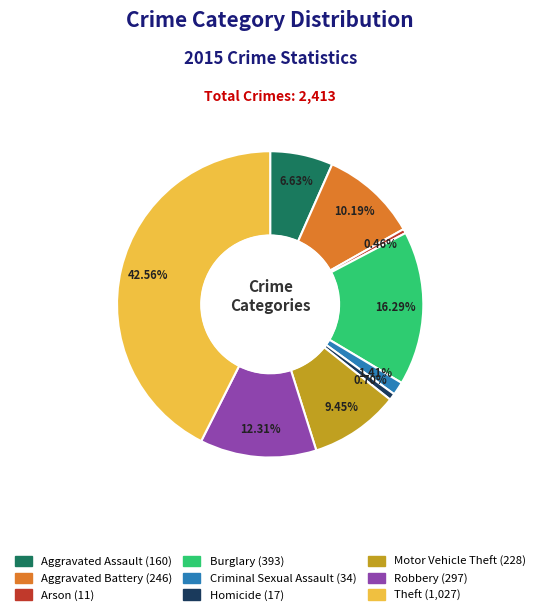

What is the total percentage of Criminal Sexual Assault and Aggravated Battery?

11.6%